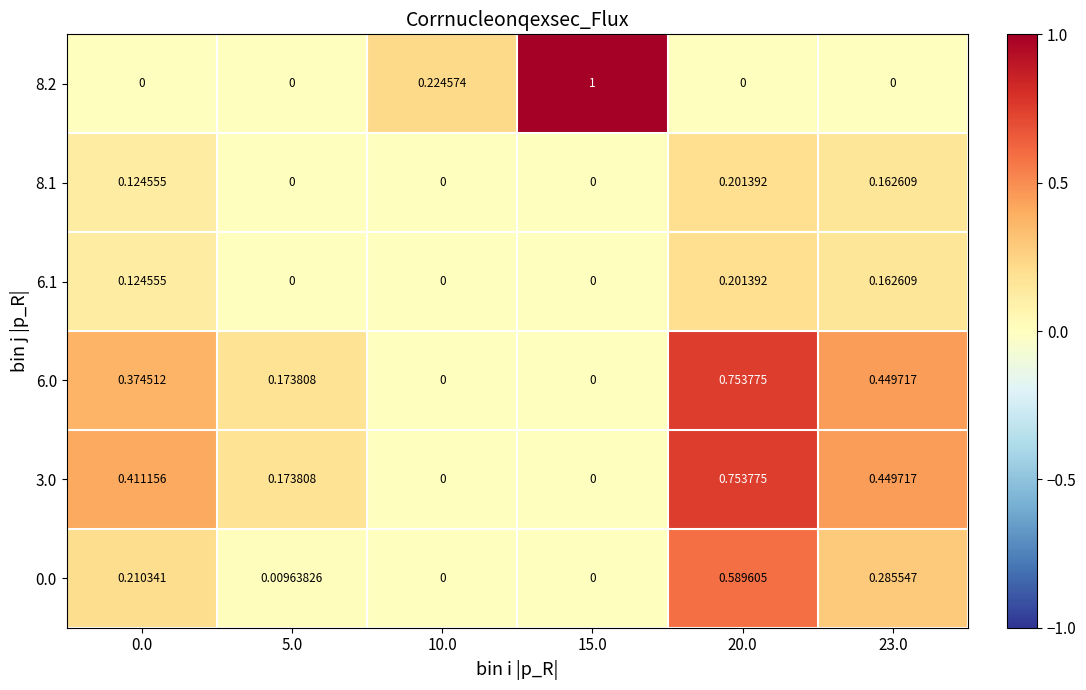

Is the value of 3.0 at 5.0 greater than the value of 0.0 at 15.0?

Yes